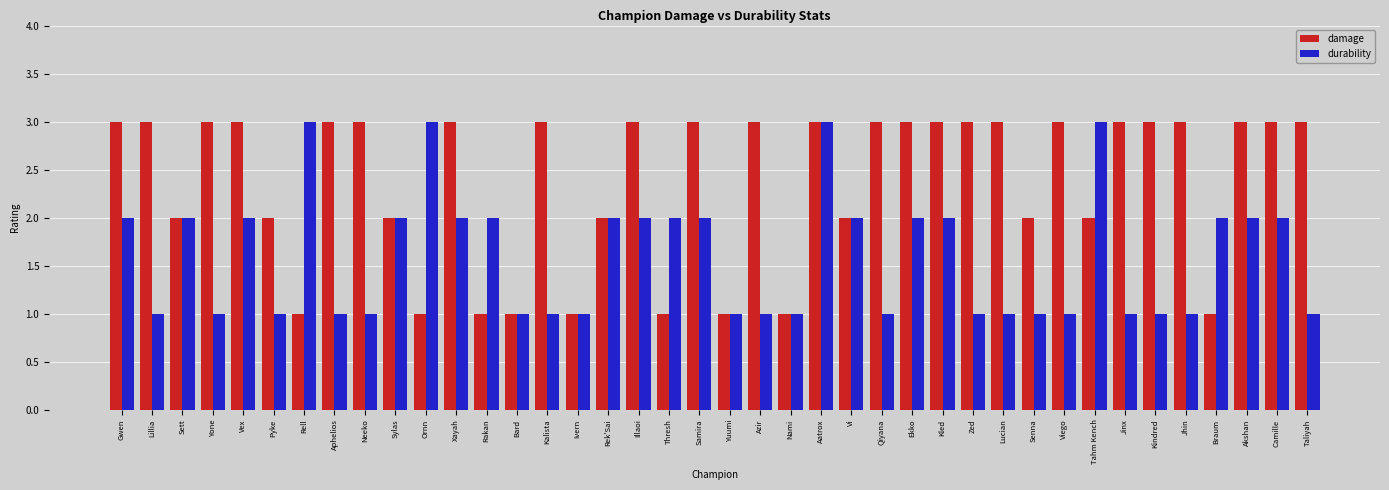

Reading left to right, what are all the values shown in this chart?

damage: 3	3	2	3	3	2	1	3	3	2	1	3	1	1	3	1	2	3	1	3	1	3	1	3	2	3	3	3	3	3	2	3	2	3	3	3	1	3	3	3
durability: 2	1	2	1	2	1	3	1	1	2	3	2	2	1	1	1	2	2	2	2	1	1	1	3	2	1	2	2	1	1	1	1	3	1	1	1	2	2	2	1